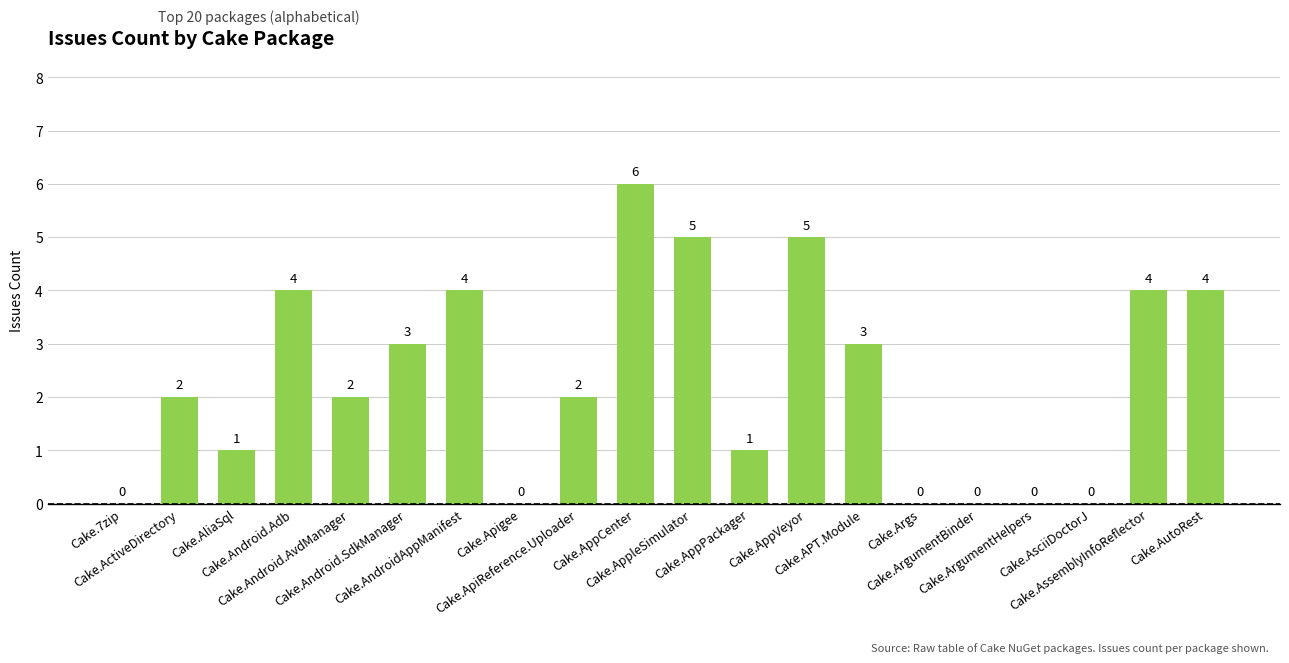

What is the greatest value displayed?

6